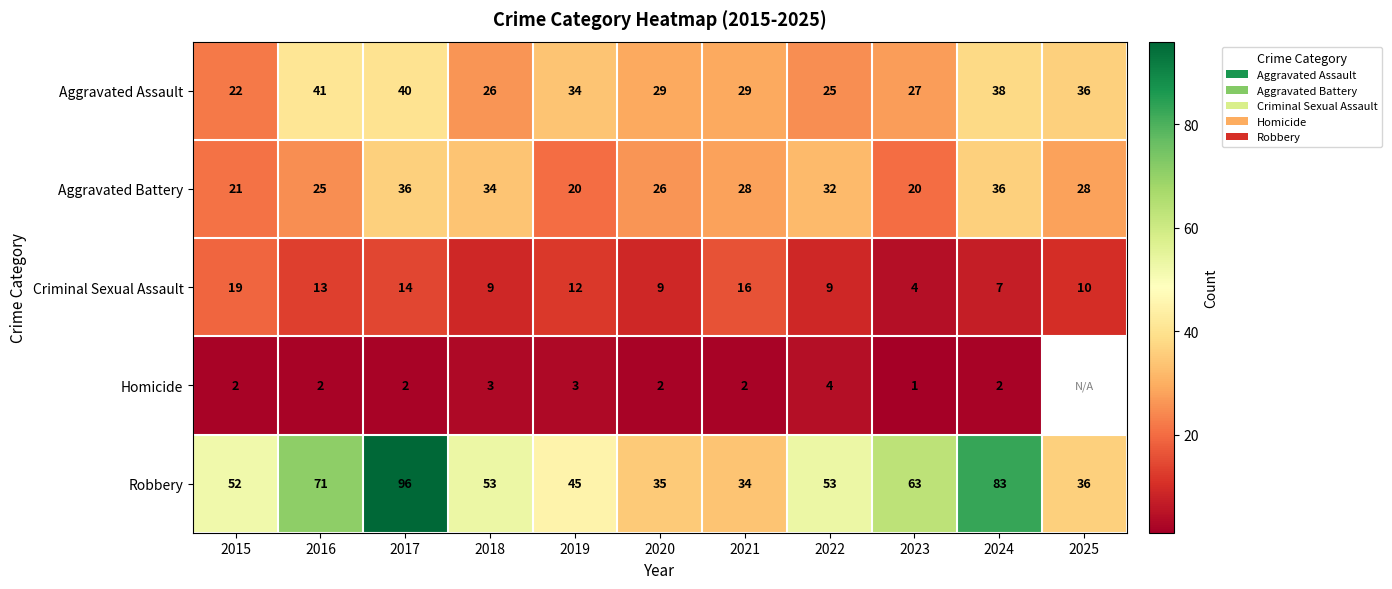

Is it true that Homicide equals 2 at 2021?

True